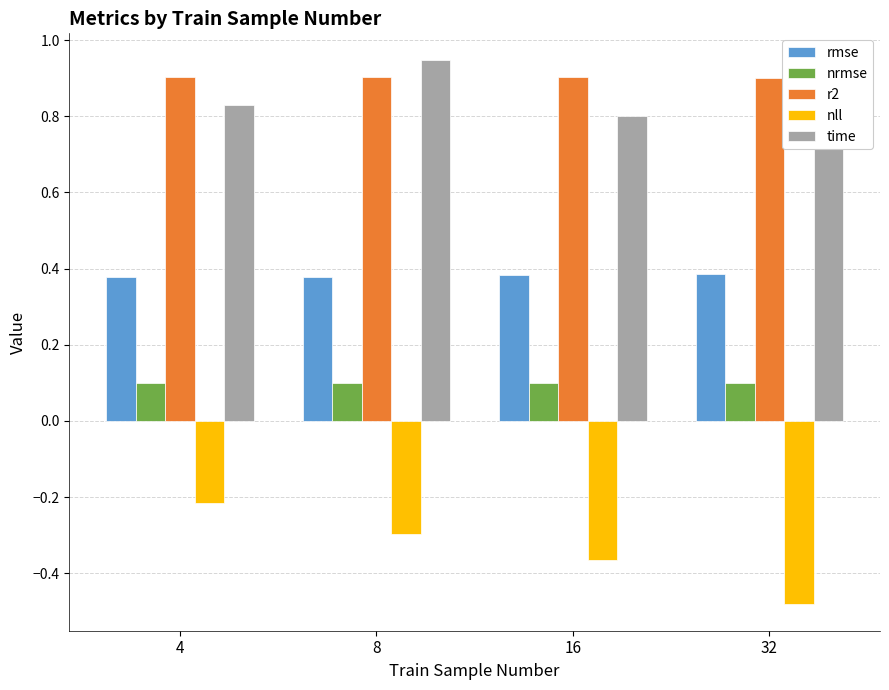

What is the difference between the second highest and minimum values in the time series?

0.1